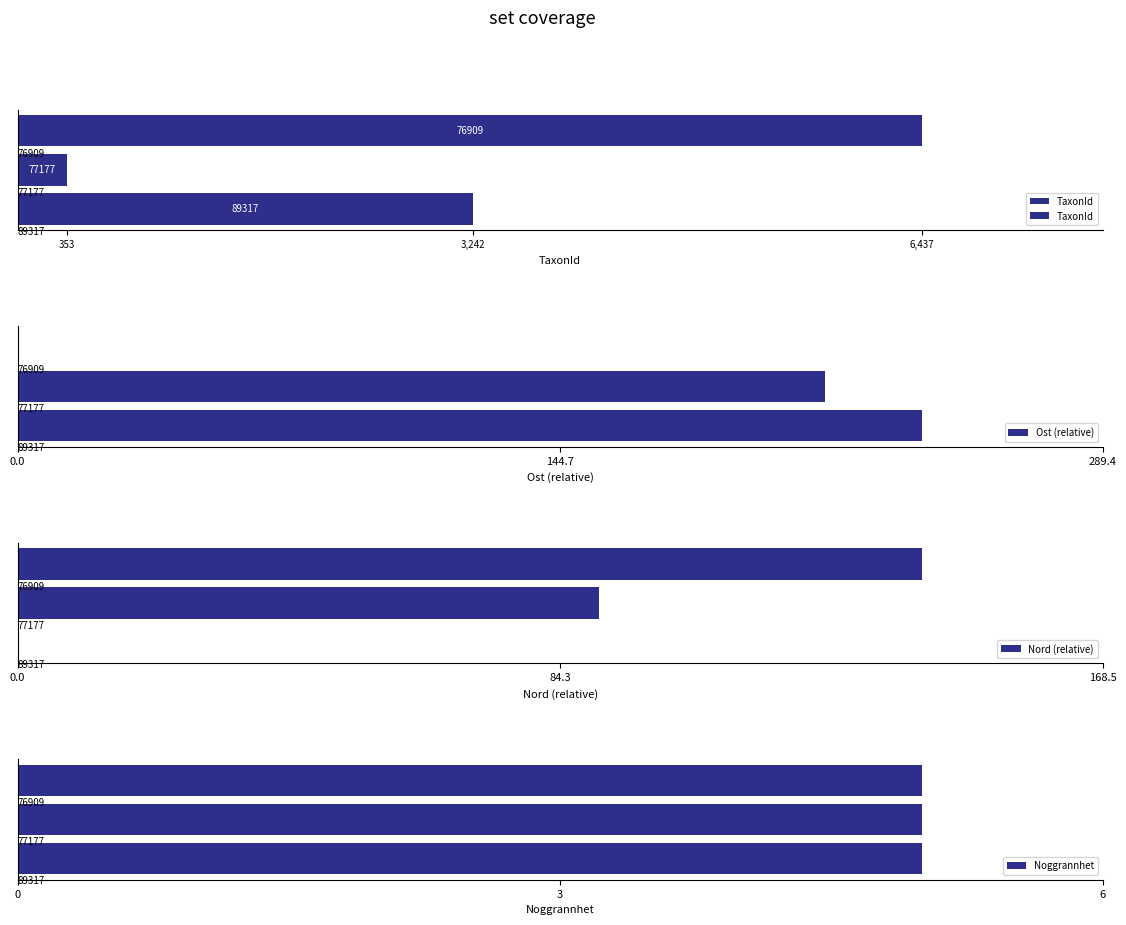

What is the sum of all Ost (relative) values?

456.3